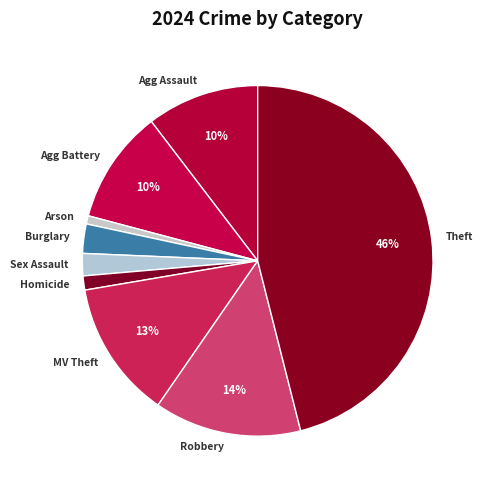

Between Theft and Agg Assault, which is larger?

Theft